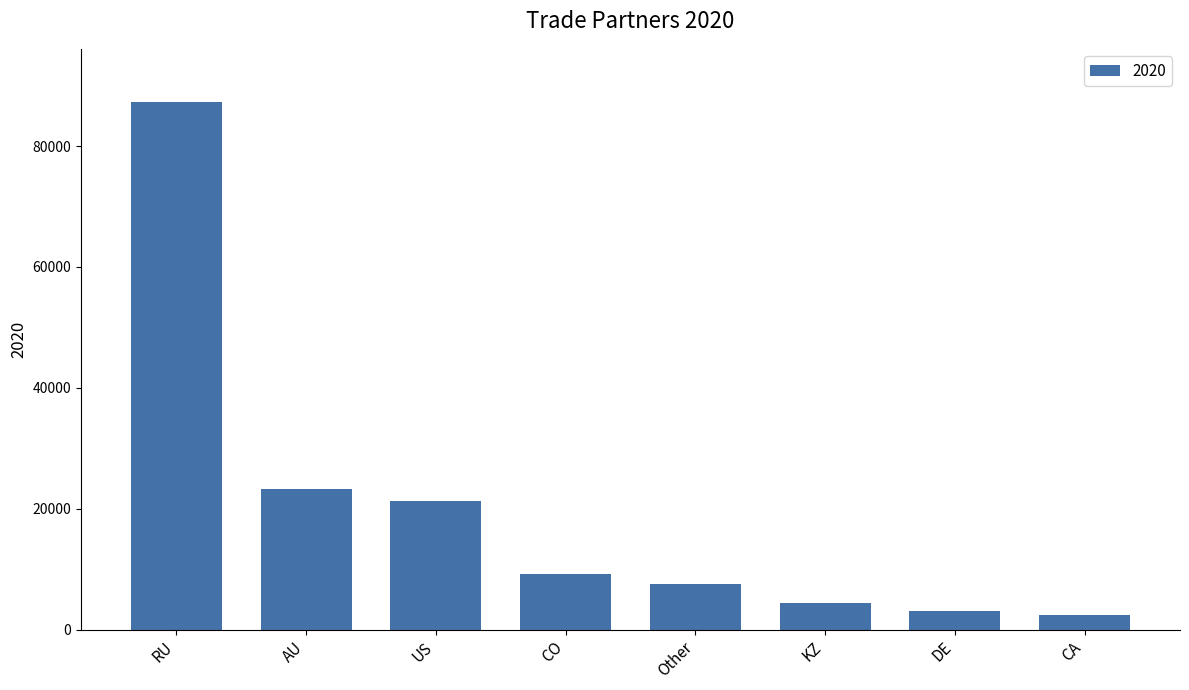

Is it true that the value at Other is 7508.4?

True